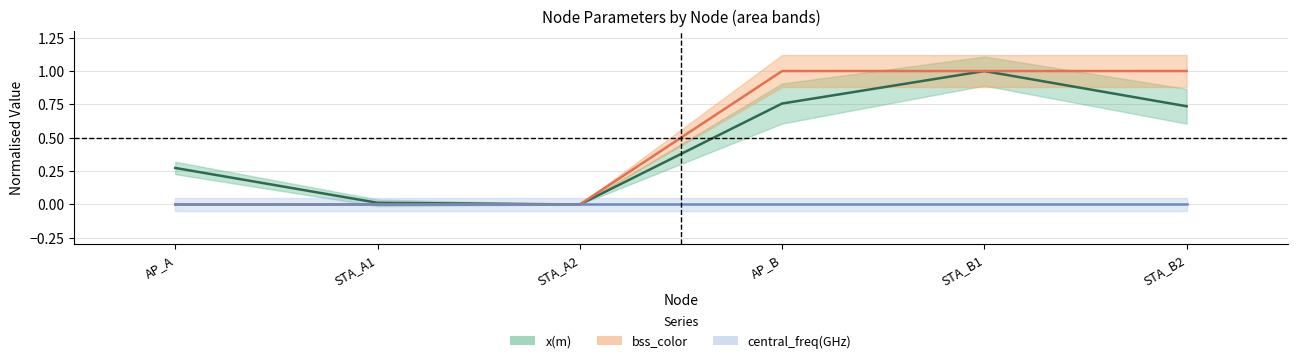

At how many categories does at least one series exceed 0?

5